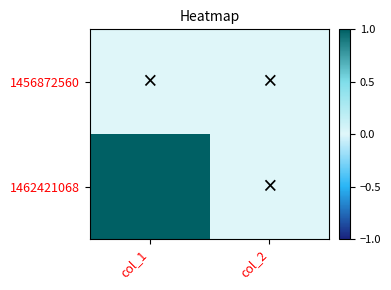

Reading left to right, extract all data points from this chart.

1456872560: col_1=0	col_2=0
1462421068: col_1=1	col_2=0